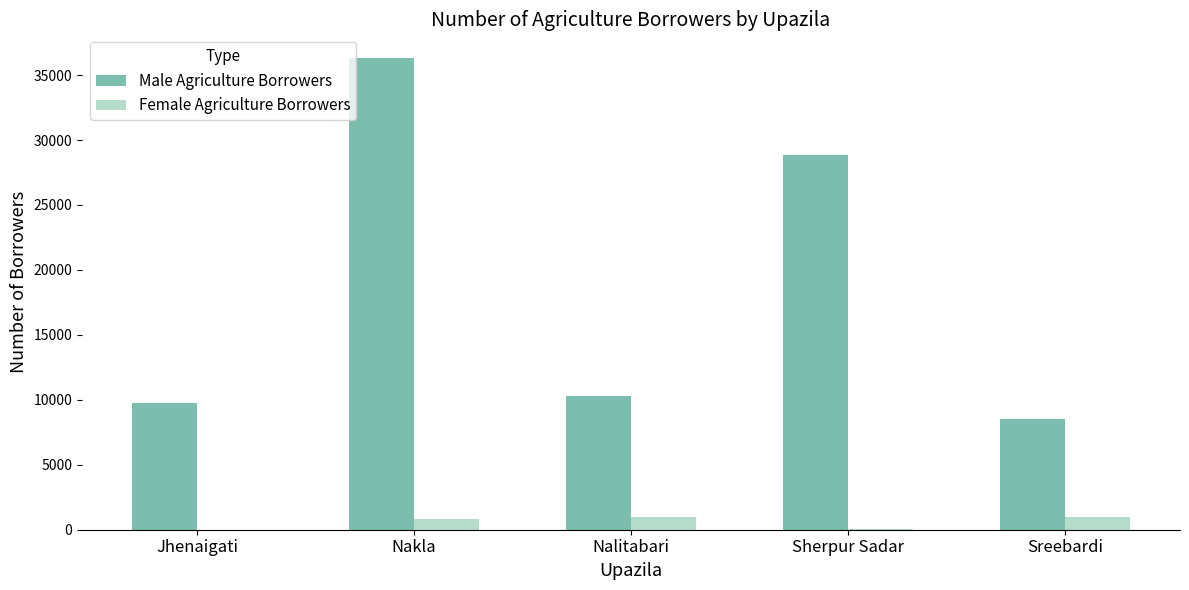

What is the difference between the Male Agriculture Borrowers values at Nalitabari and Nakla?

26013